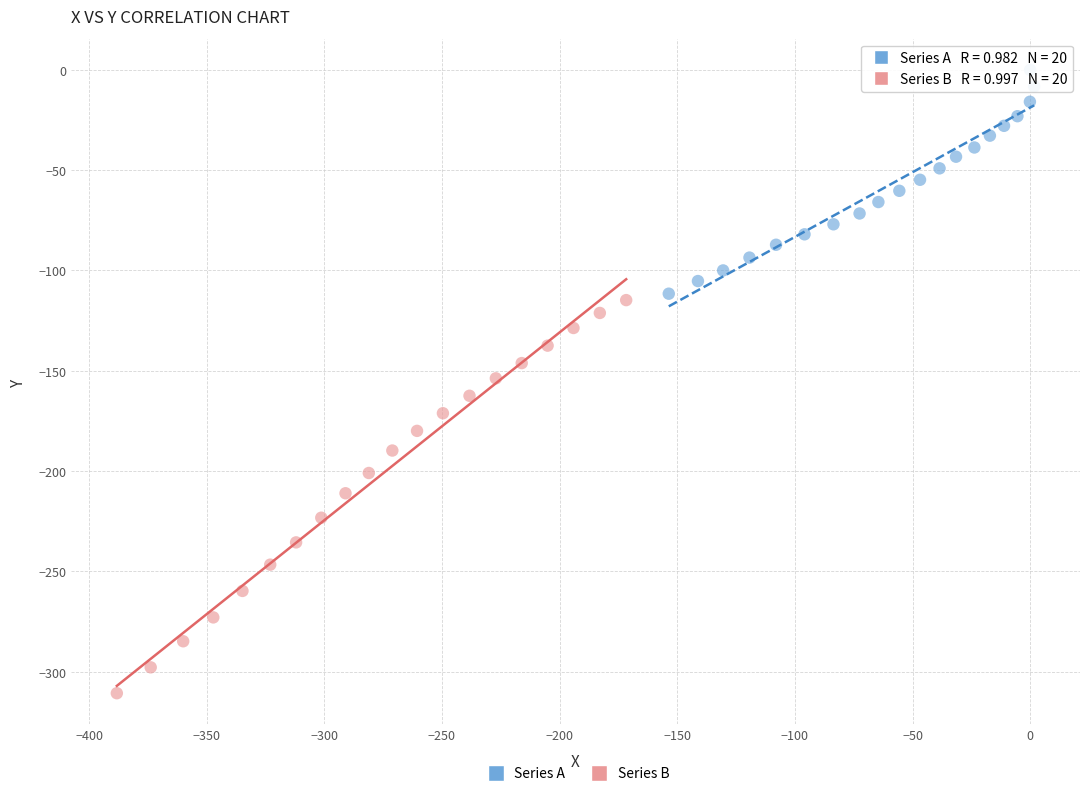

Which series reaches the minimum Y coordinate?

Series B